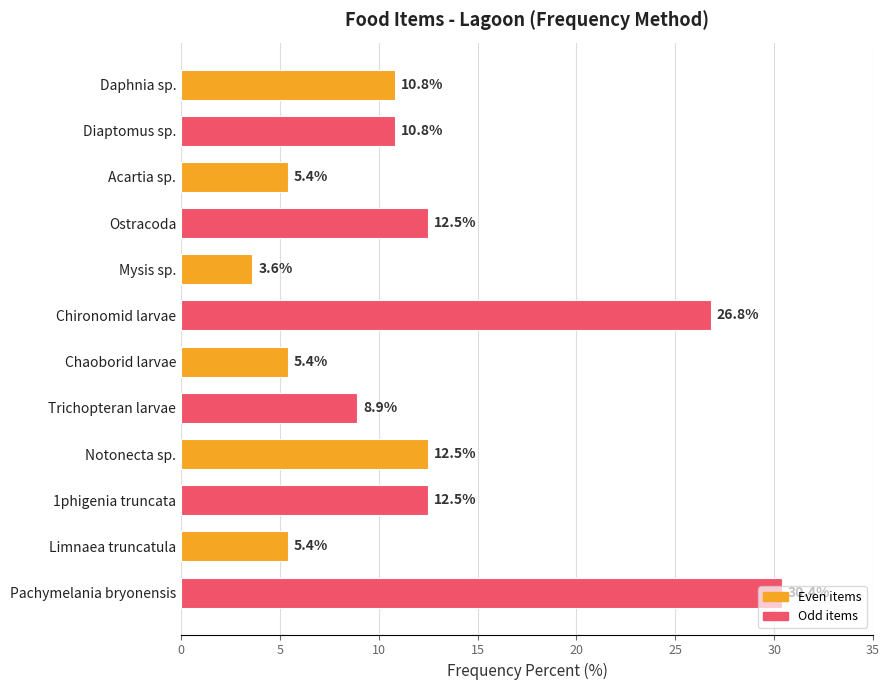

True or false: the data shows 26.8 at Chironomid larvae.

True